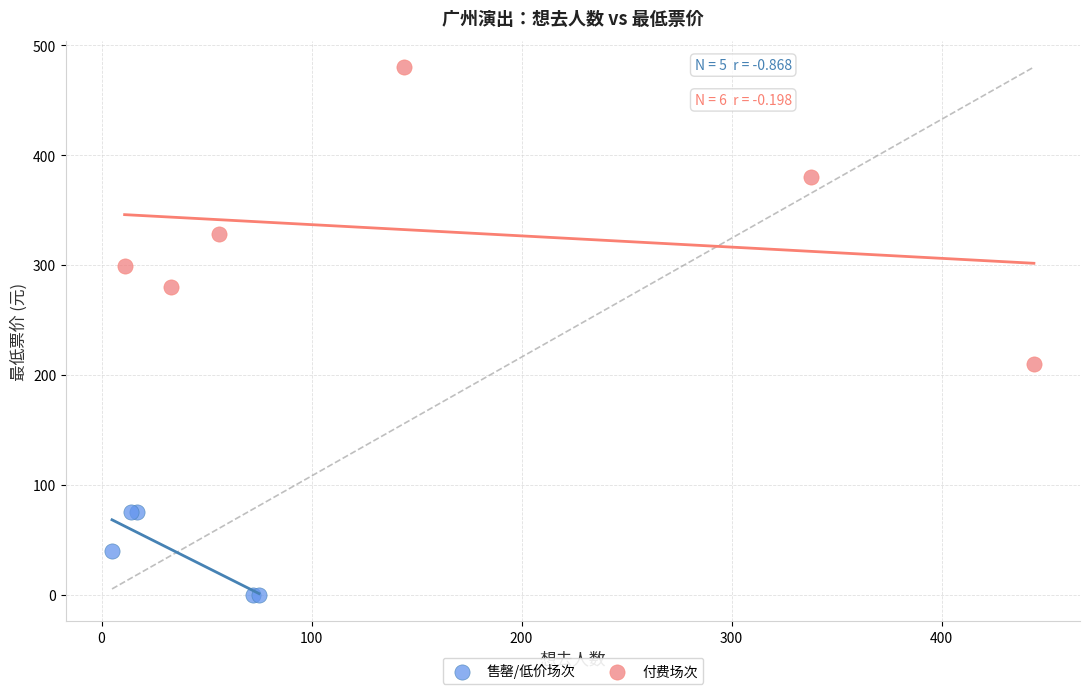

Which series has the widest spread of Y values?

付费场次